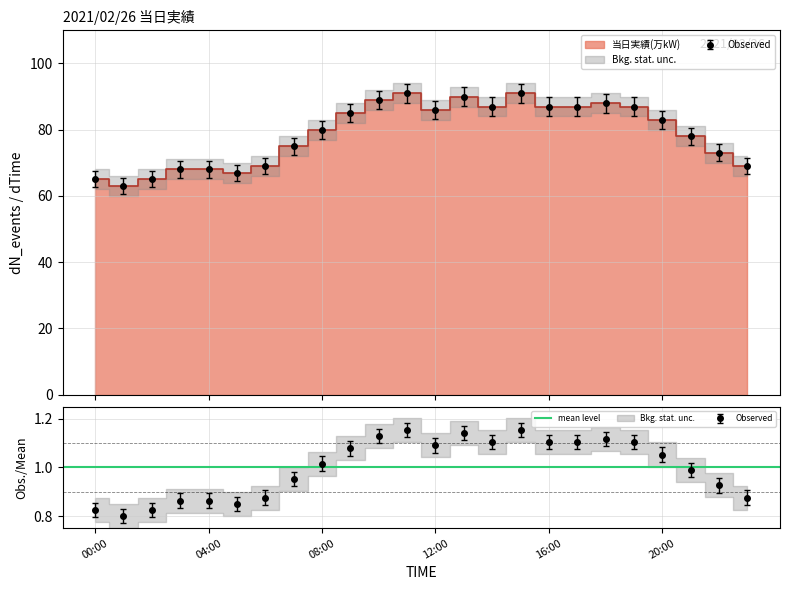

Reading left to right, transcribe all the data shown in this chart.

65	63	65	68	68	67	69	75	80	85	89	91	86	90	87	91	87	87	88	87	83	78	73	69